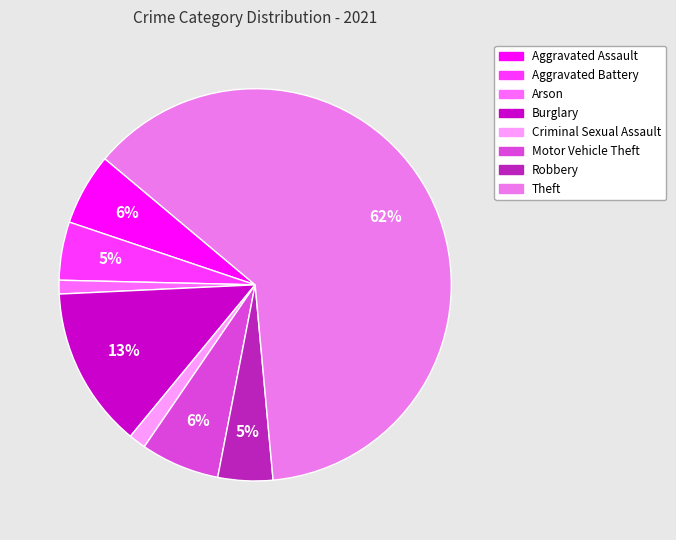

How many slices are in this pie chart?

8